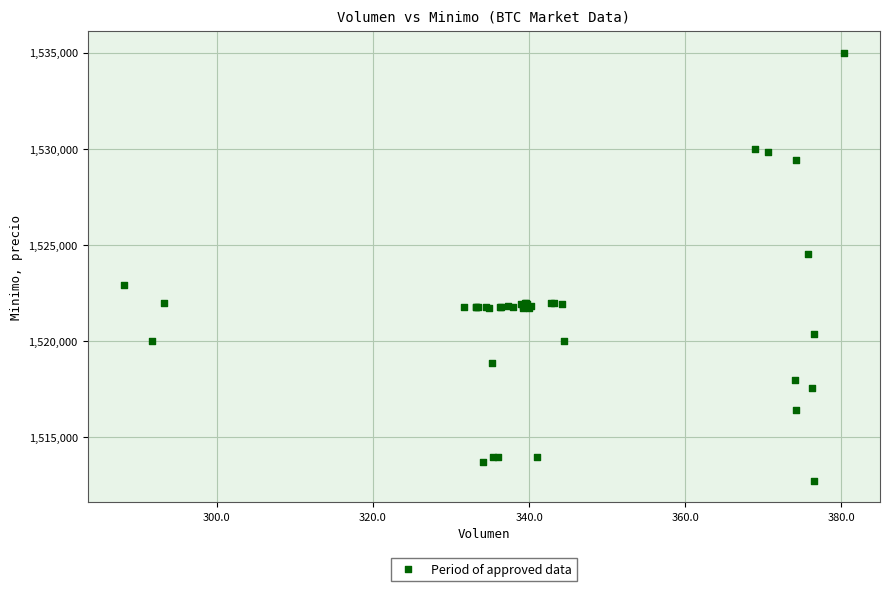

What Y value in the scatter plot is closest to 1523862?

1524513